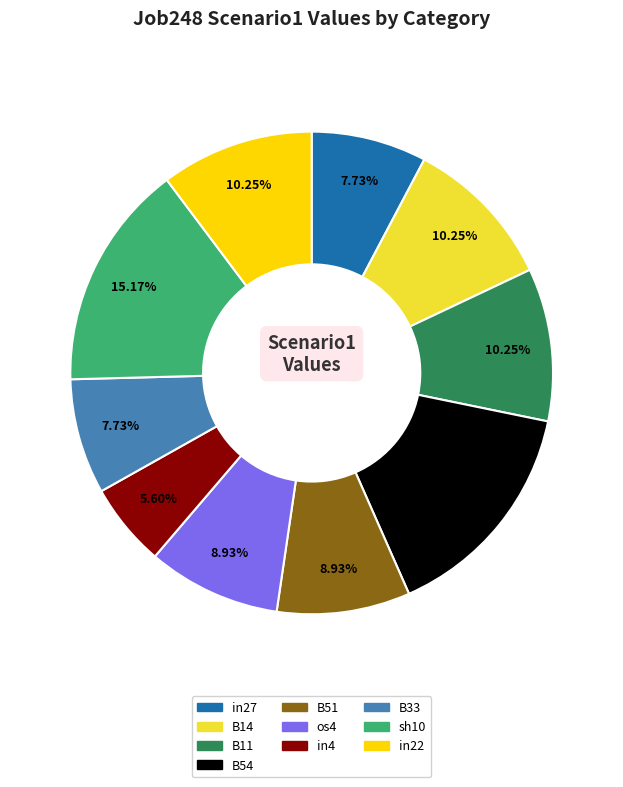

Is there a majority slice in this chart?

No